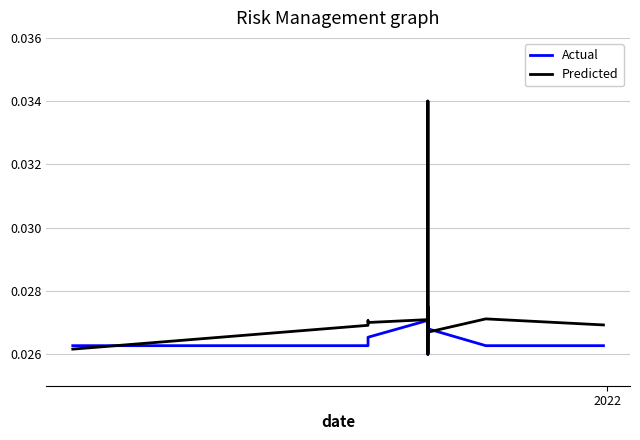

How many intersections are there between Actual and Predicted?

3